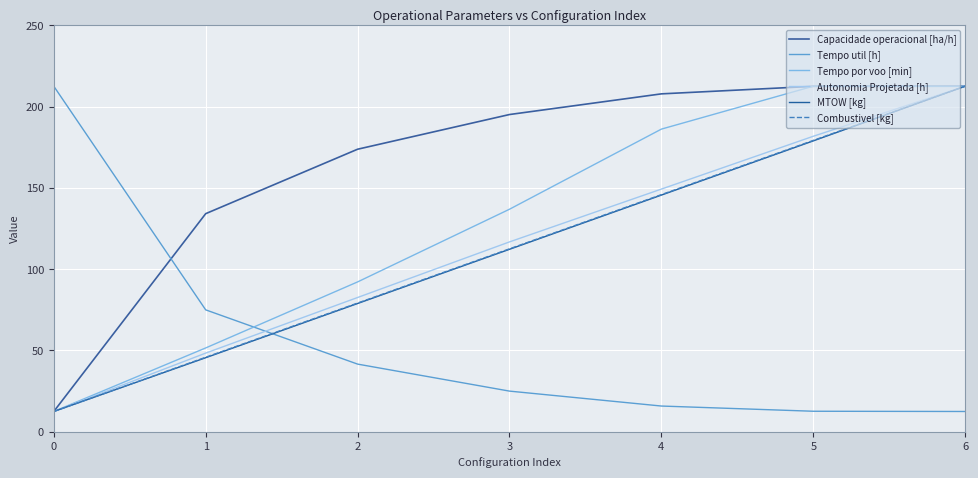

How many lines are shown in the chart?

6